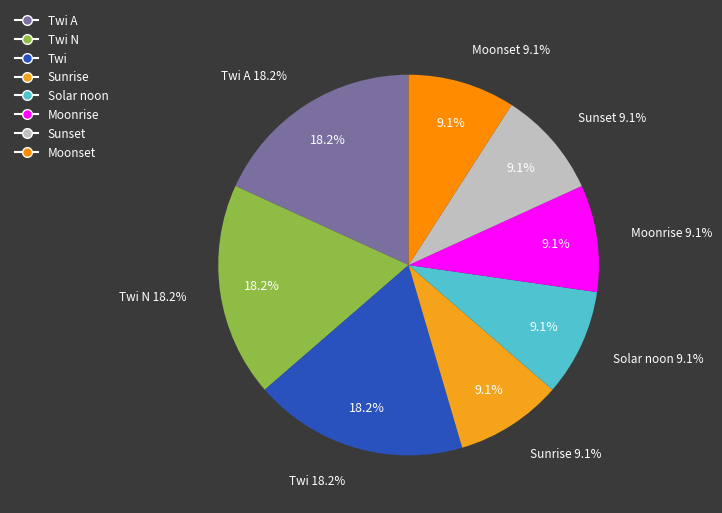

To the nearest percent, what is the difference between the largest and smallest slice percentages?

9%